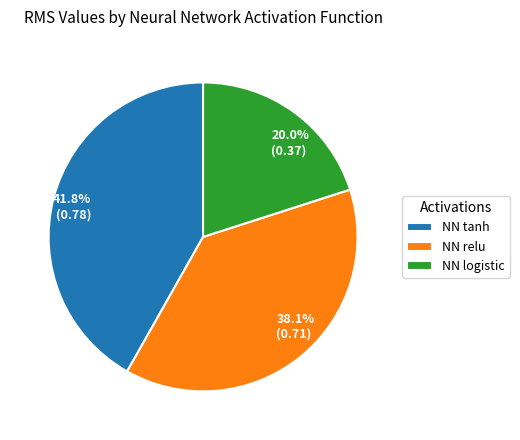

Rank the categories by value from lowest to highest.

NN logistic, NN relu, NN tanh